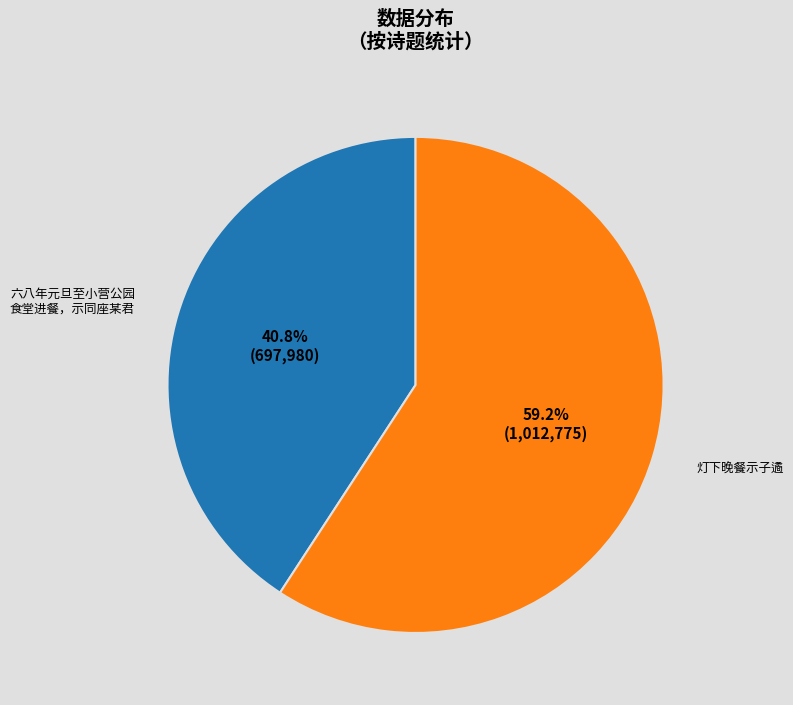

Does any single category account for the majority?

Yes